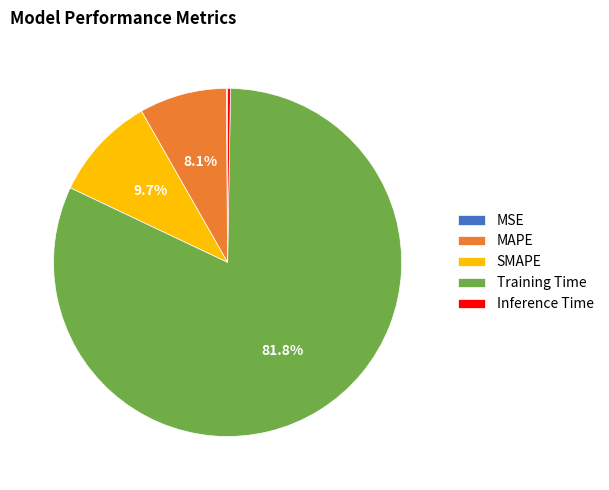

Which category has the biggest portion of the pie?

Training Time